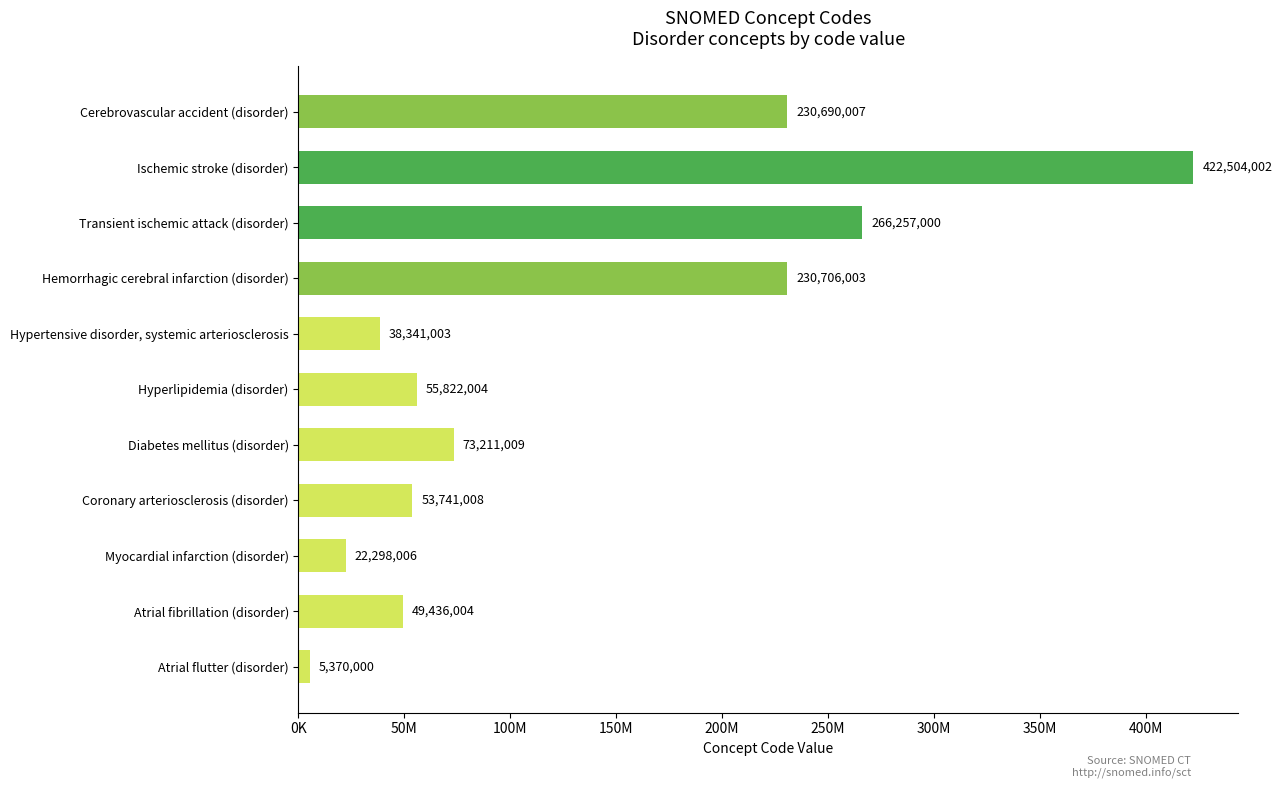

Are the bars horizontal?

Yes